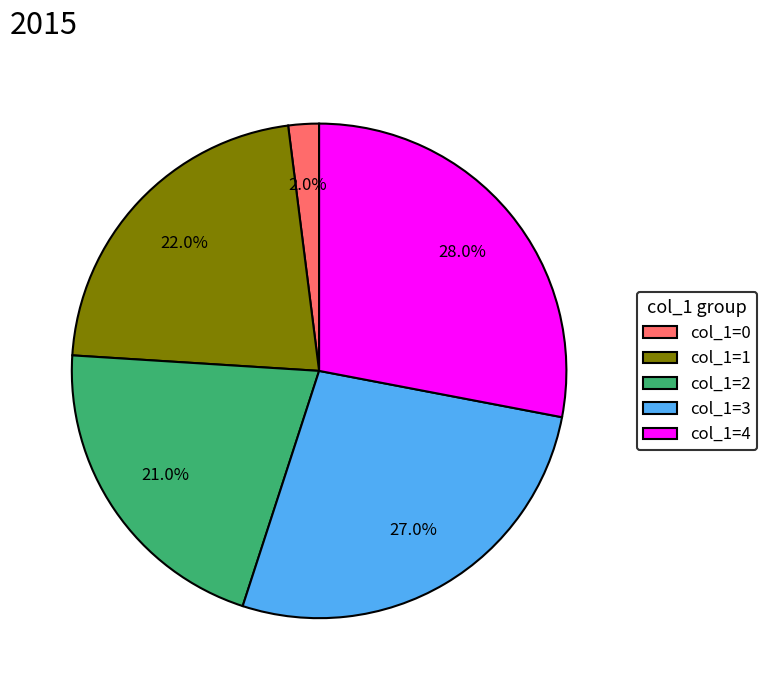

What percentage is NOT represented by col_1=1?

78.0%